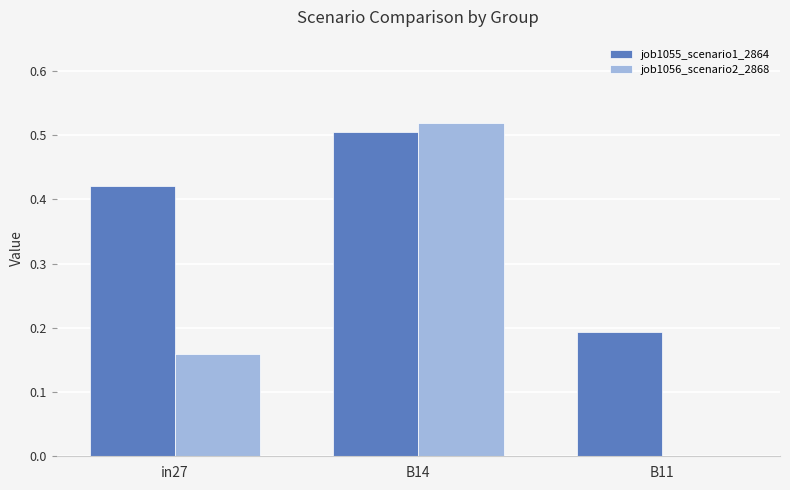

The value of job1056_scenario2_2868 at B11 is 0.0. True or false?

True